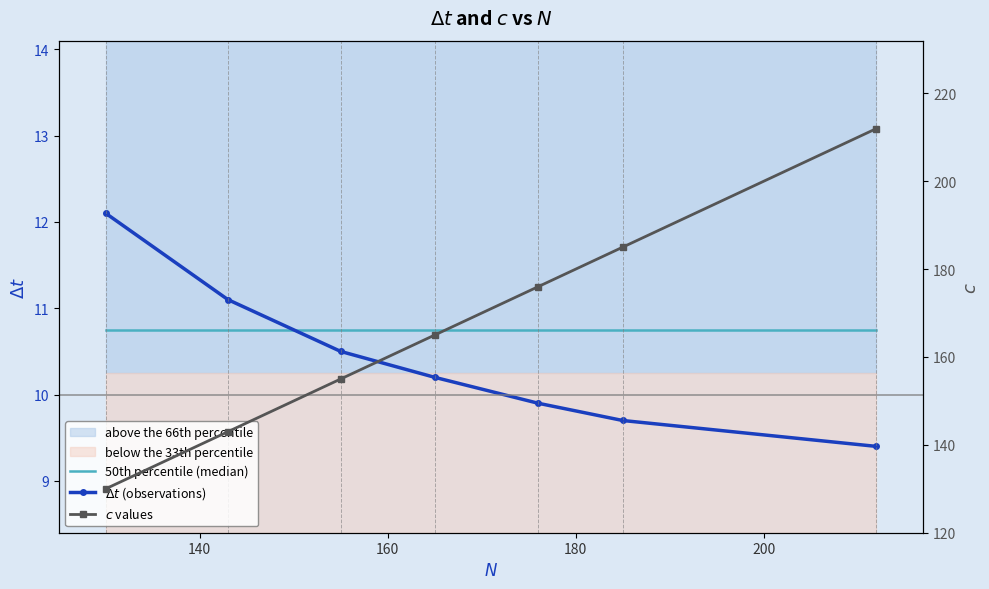

What is the sum of all $c$ values values?

1166.0